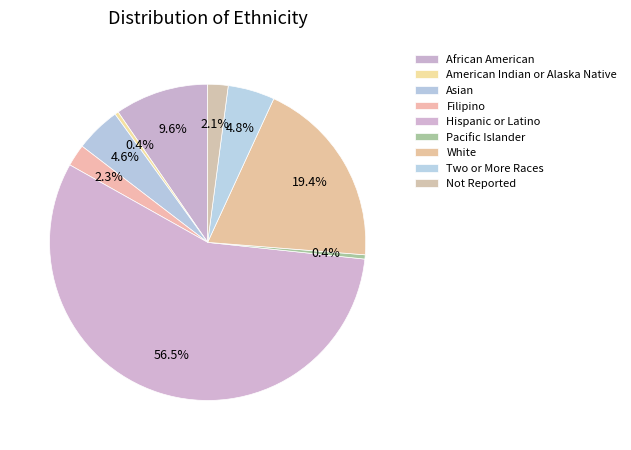

How many slices are in this pie chart?

9